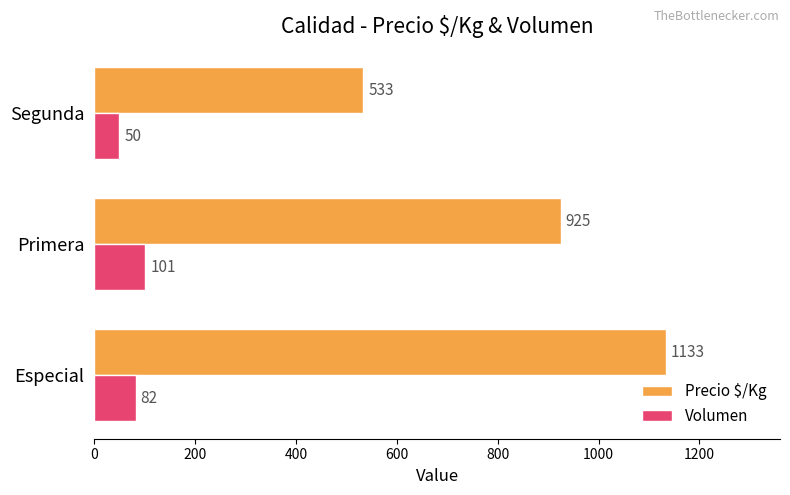

Read the Volumen value at Especial.

82